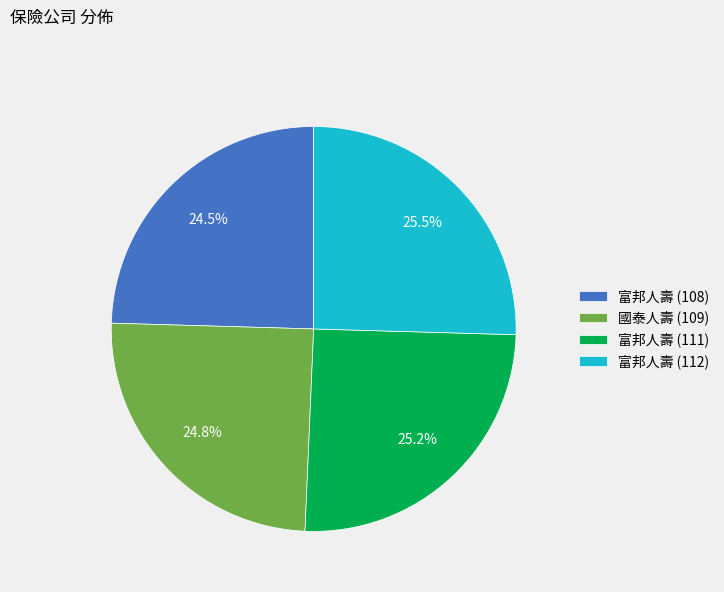

Does 富邦人壽 (108) represent more than half of the total?

No